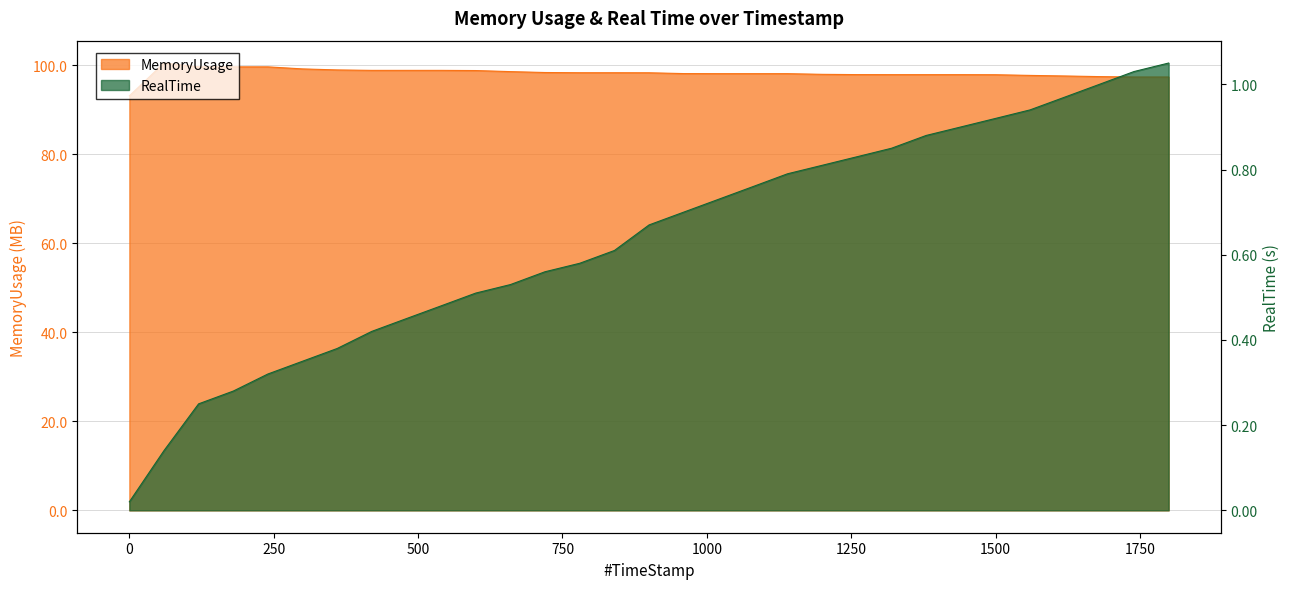

What is the total value across all series at 359.97?

99.3